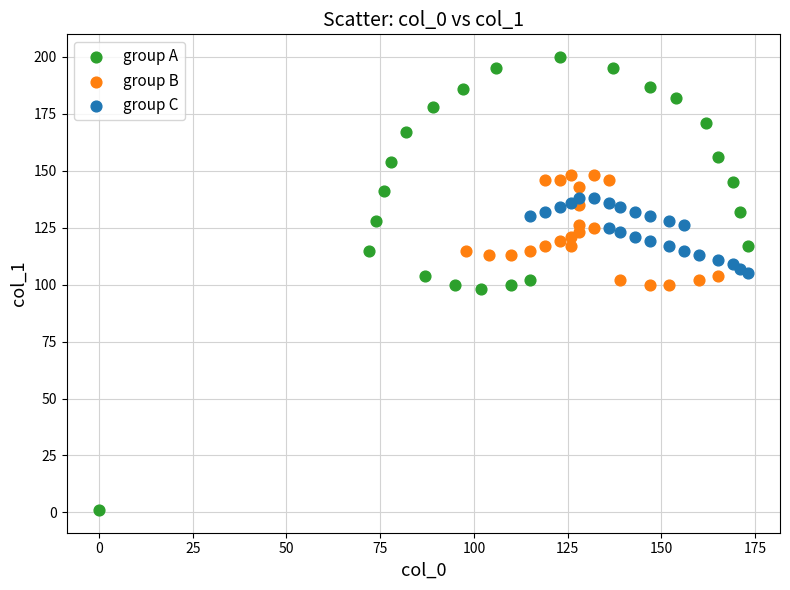

Which series has the largest Y range (max minus min)?

group A